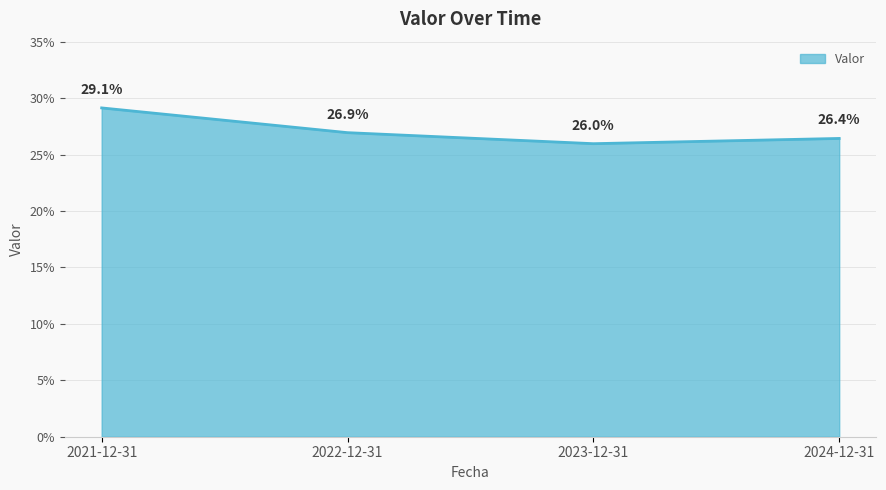

List the labels in order of value, smallest first.

2023-12-31, 2024-12-31, 2022-12-31, 2021-12-31